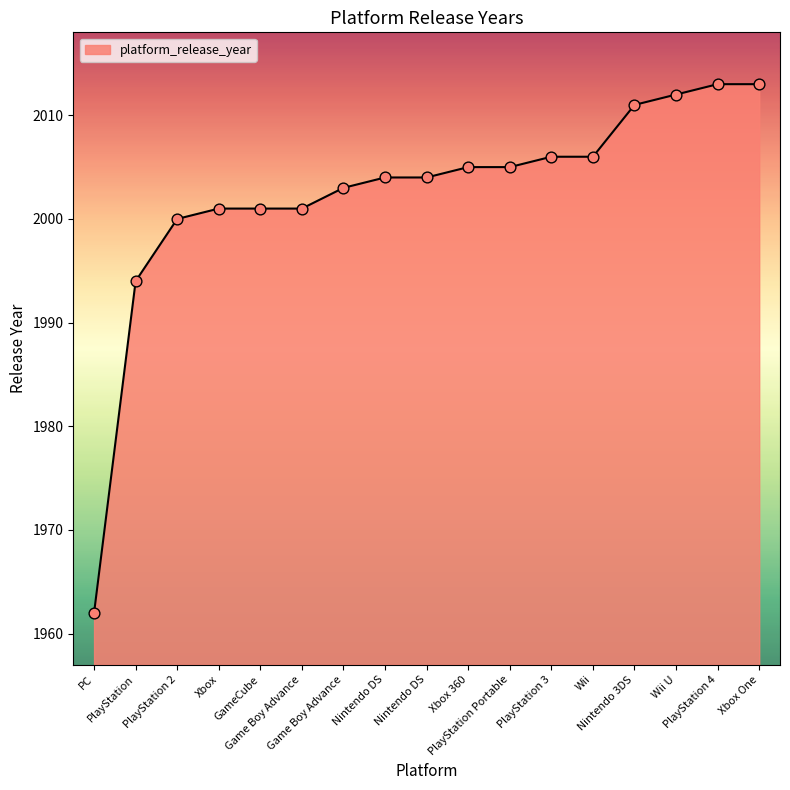

What is the change in value from Nintendo DS to PlayStation Portable?

+1